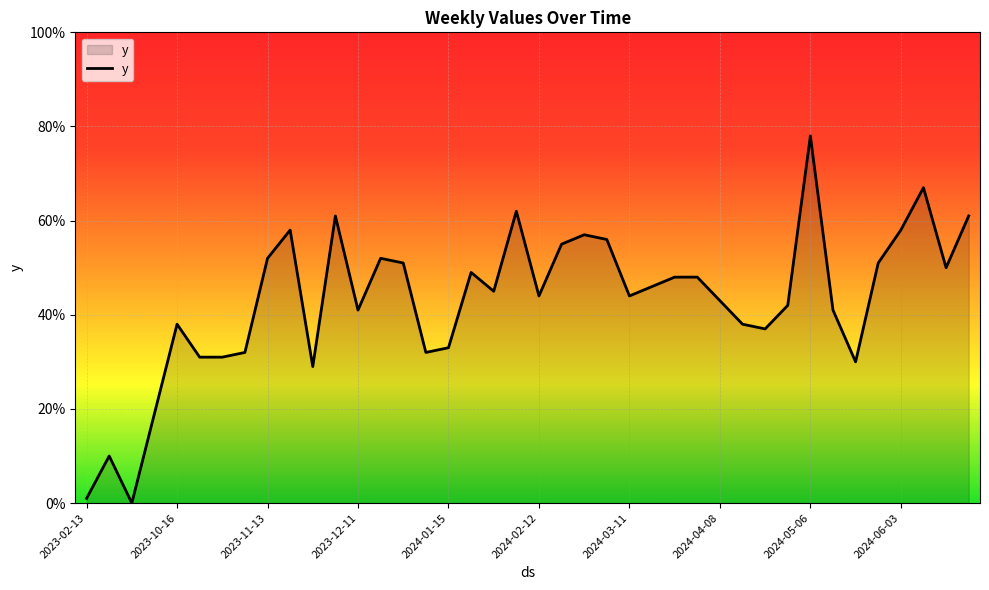

What is the greatest value displayed?

78